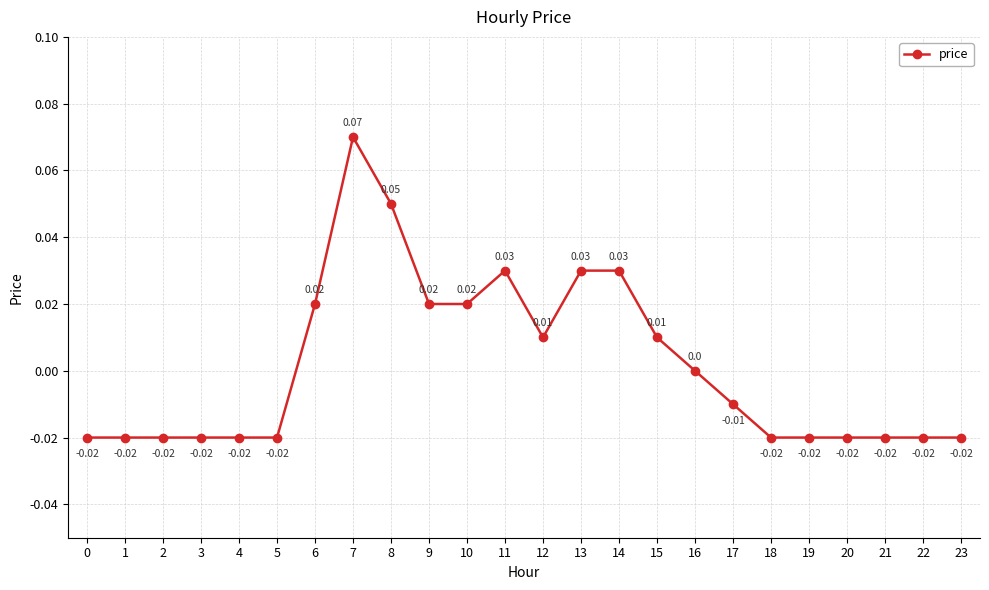

At which category does the data reach its first local peak?

7